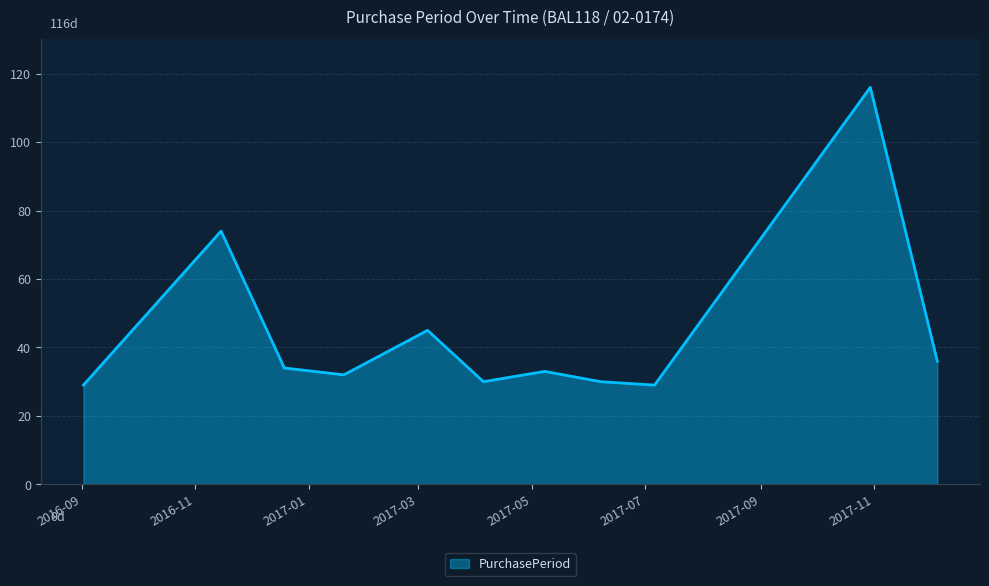

What is the difference between the maximum and minimum values?

87